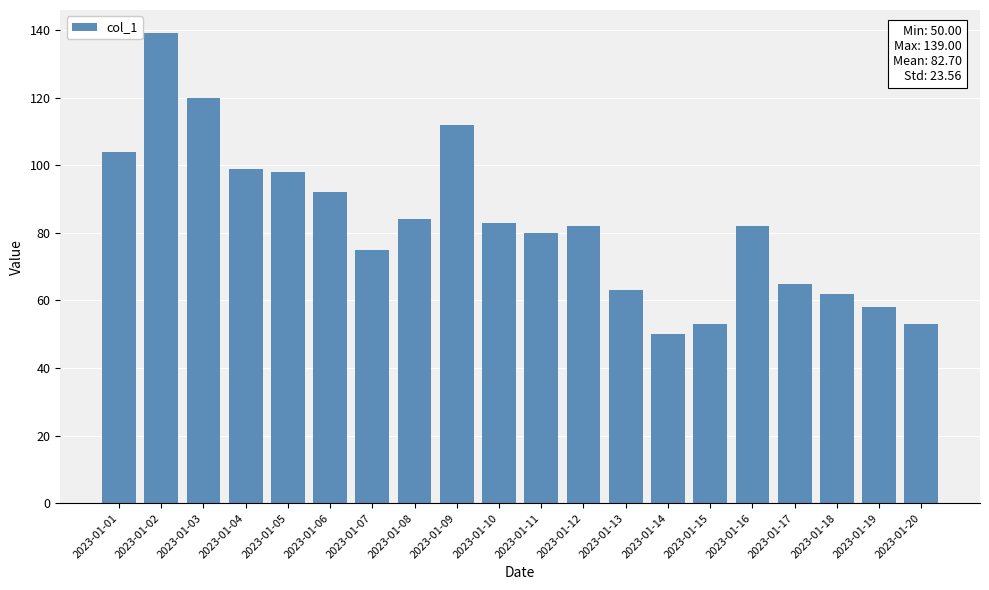

What is the difference between the second highest and minimum values?

70